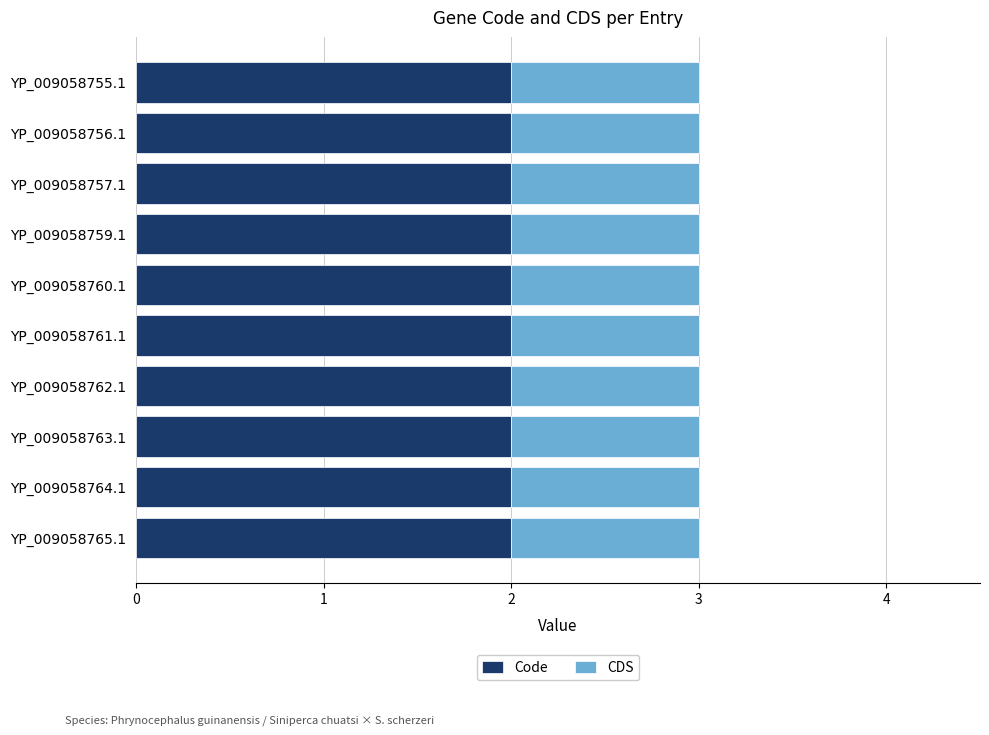

Is it true that Code equals 3 at YP_009058757.1?

False